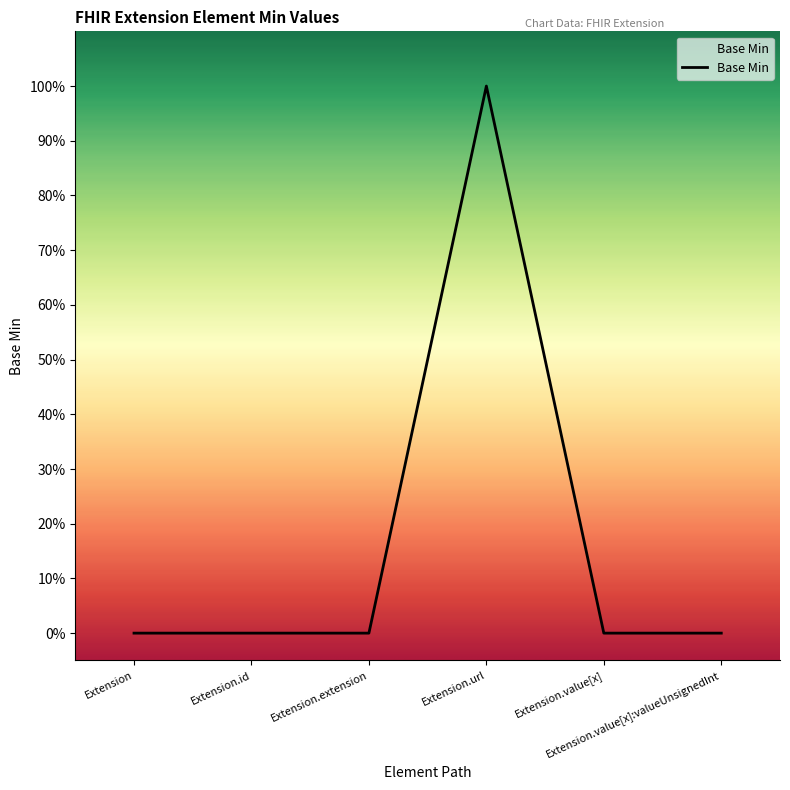

What is the sum of the values at Extension.url and Extension.value[x]?

1